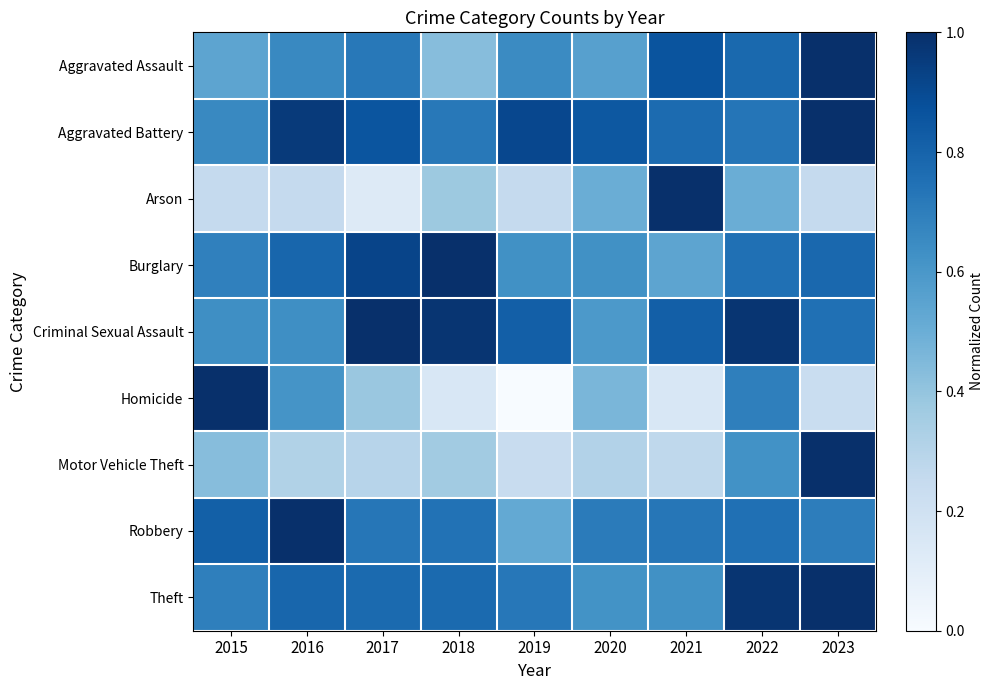

What is the difference between the highest and lowest values at 2023?

0.8